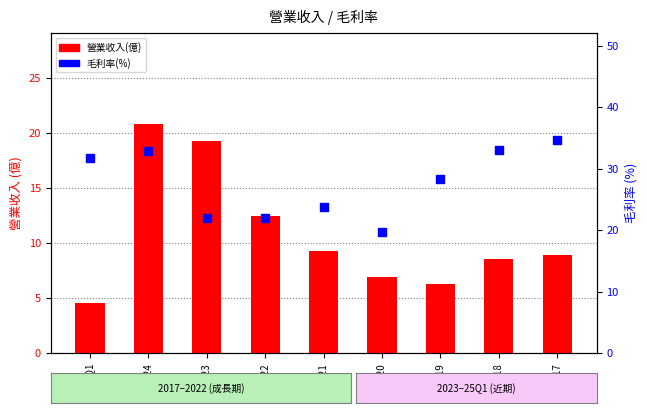

Which series reaches the minimum Y coordinate?

營業收入(億)